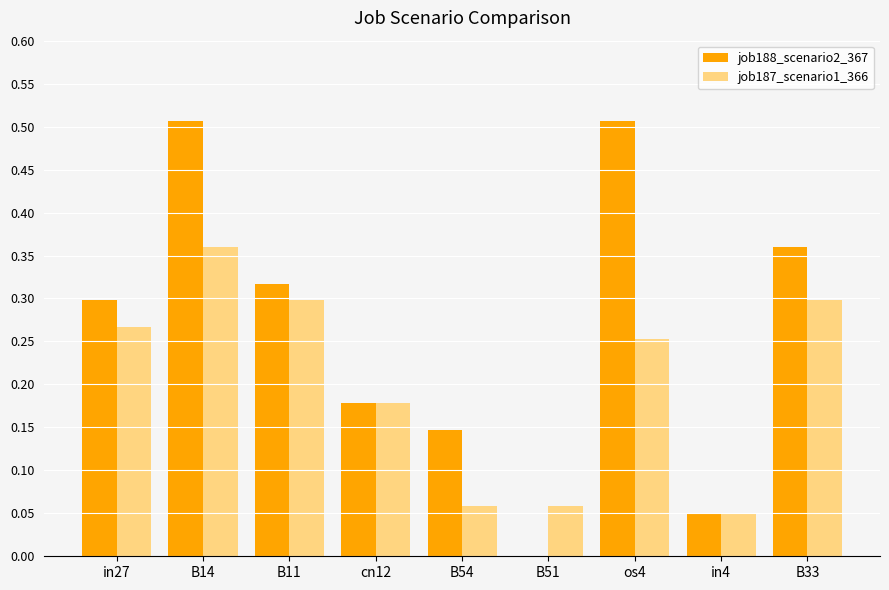

True or false: job187_scenario1_366 has a value of 0.3 at B11.

True